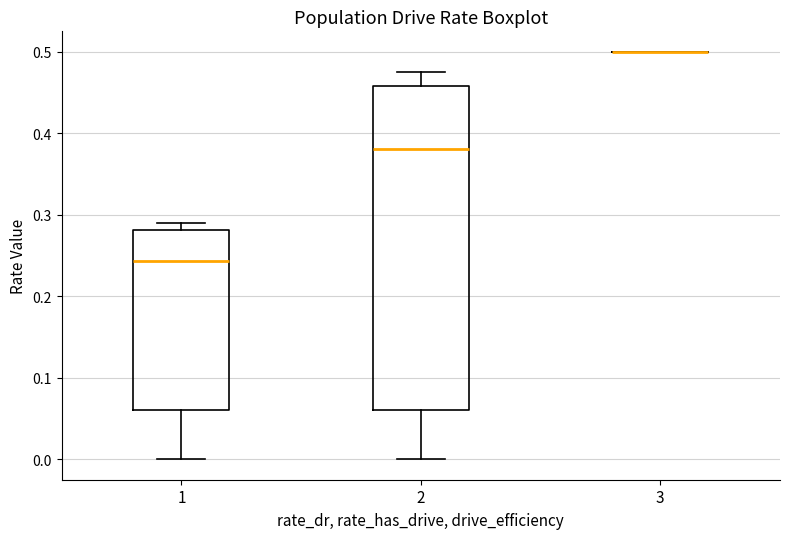

Which box is the tallest, from its lower edge to its upper edge?

2